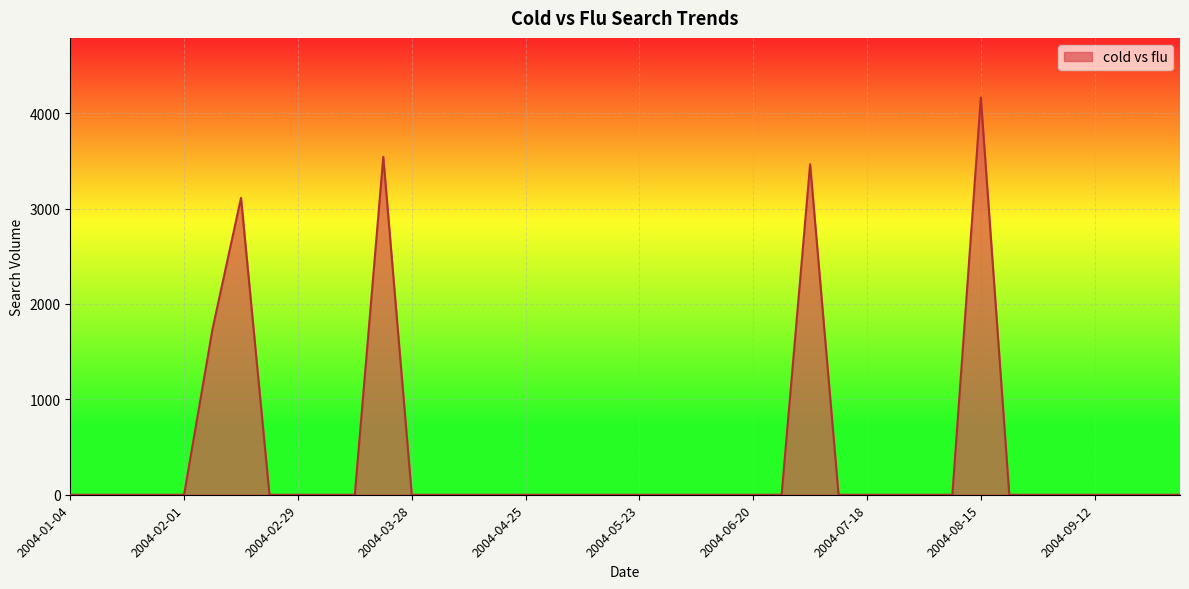

What is the greatest value displayed?

4165.1